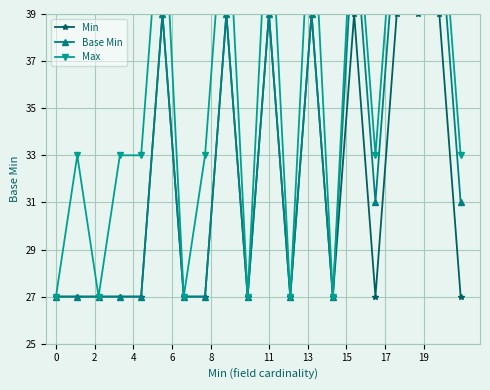

True or false: Min has a value of 39 at 11.

True